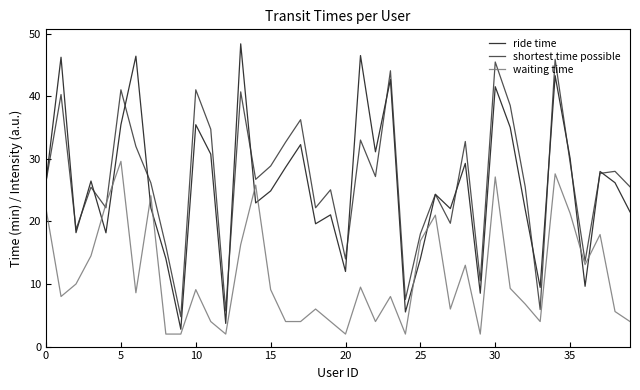

Rank the series by their maximum value, from highest to lowest.

ride time, shortest time possible, waiting time